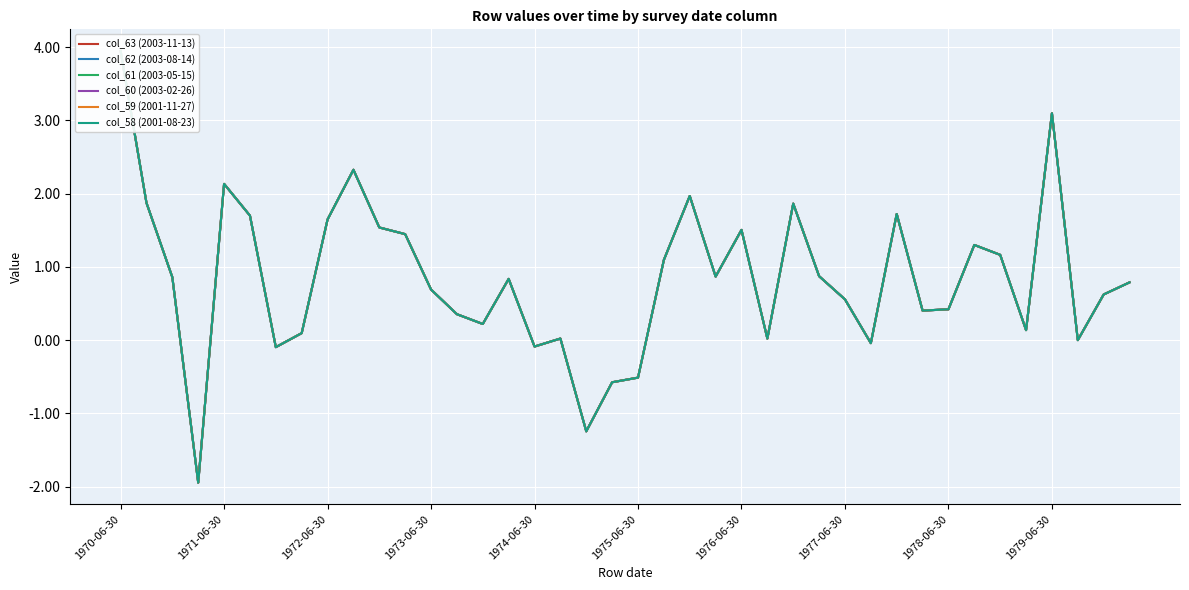

Rank the series at 1977-06-30 from highest to lowest value.

col_62 (2003-08-14), col_60 (2003-02-26), col_59 (2001-11-27), col_58 (2001-08-23), col_63 (2003-11-13), col_61 (2003-05-15)